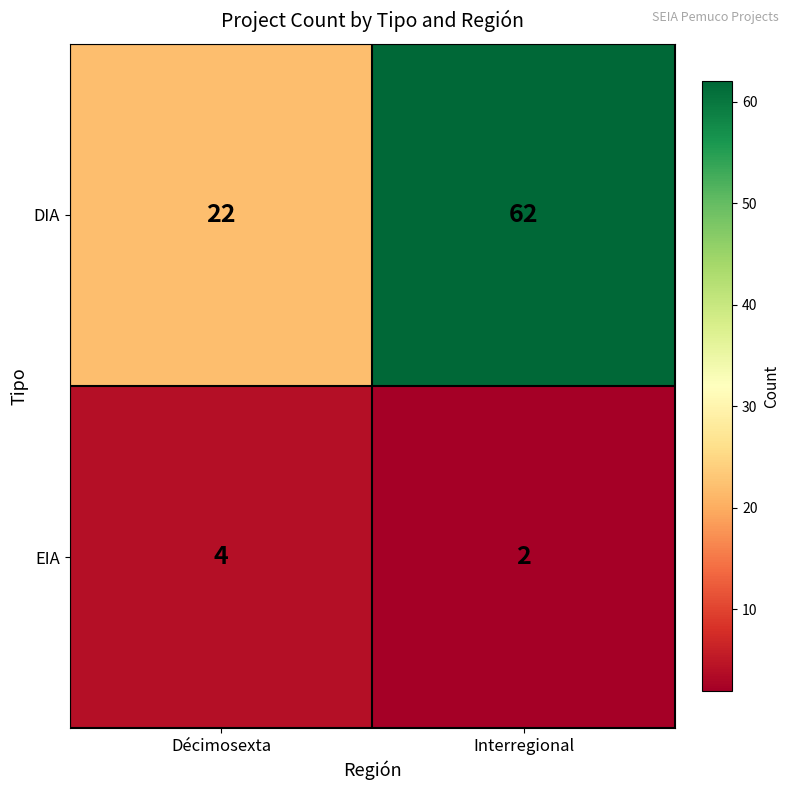

Which category has the highest value across all series?

Interregional